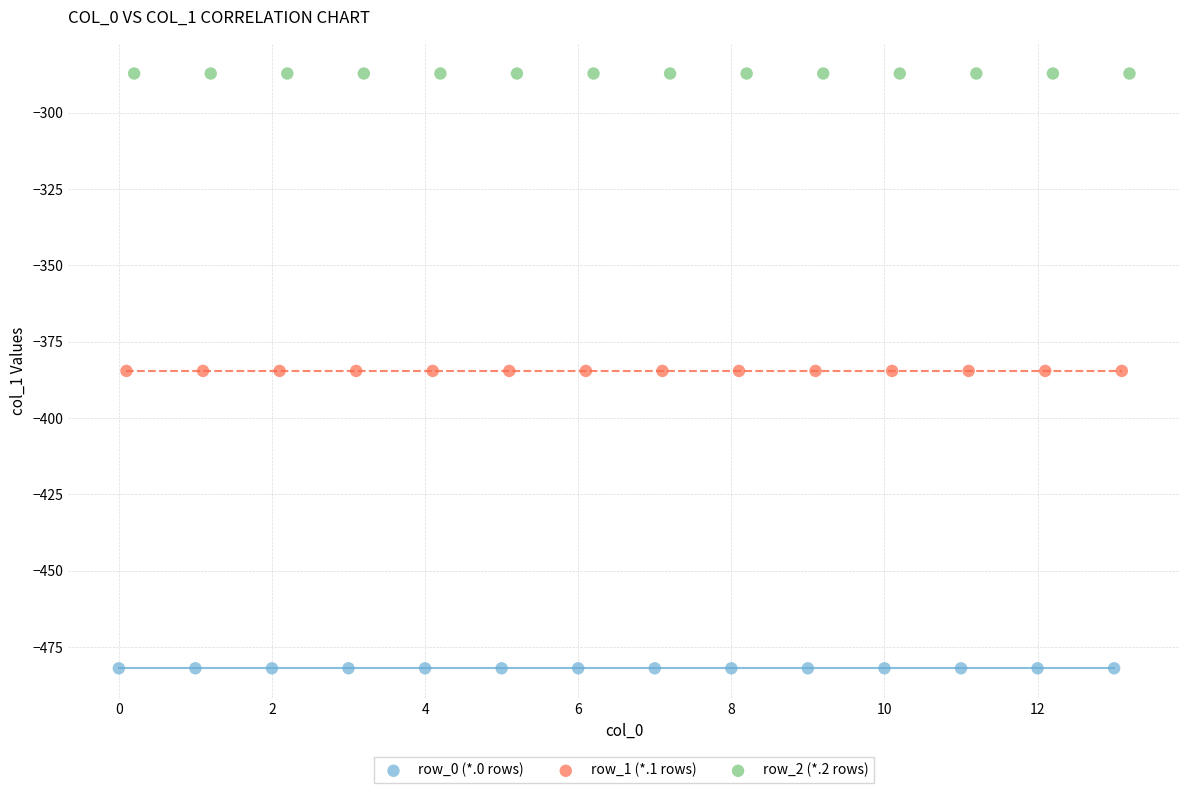

Which series contains the highest Y value?

row_2 (*.2 rows)